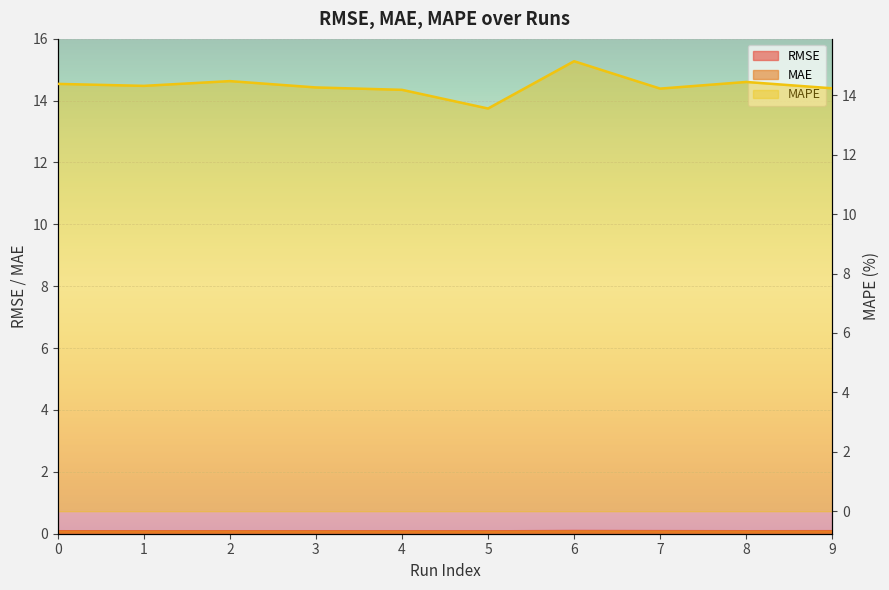

Reading left to right, extract all data points from this chart.

RMSE: 0=0.1	1=0.1	2=0.1	3=0.1	4=0.1	5=0.1	6=0.1	7=0.1	8=0.1	9=0.1
MAE: 0=0.1	1=0.1	2=0.1	3=0.1	4=0.1	5=0.1	6=0.1	7=0.1	8=0.1	9=0.1
MAPE: 0=14.4	1=14.3	2=14.5	3=14.3	4=14.2	5=13.6	6=15.1	7=14.2	8=14.4	9=14.2